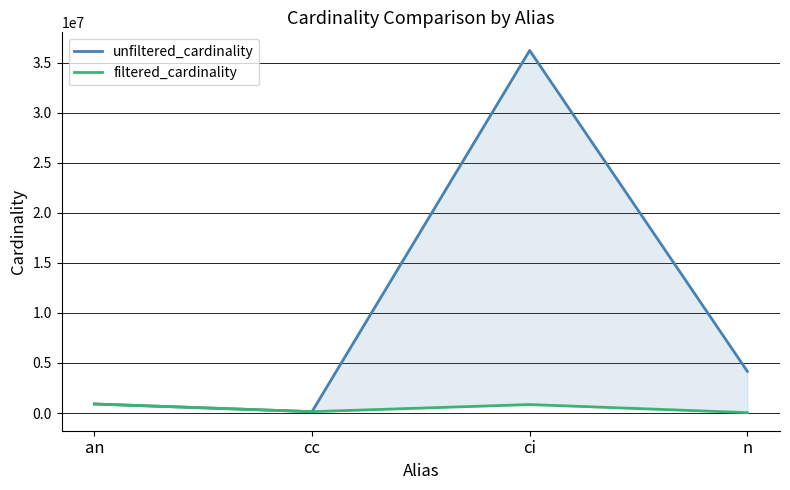

The value of unfiltered_cardinality at cc is 135086. True or false?

True